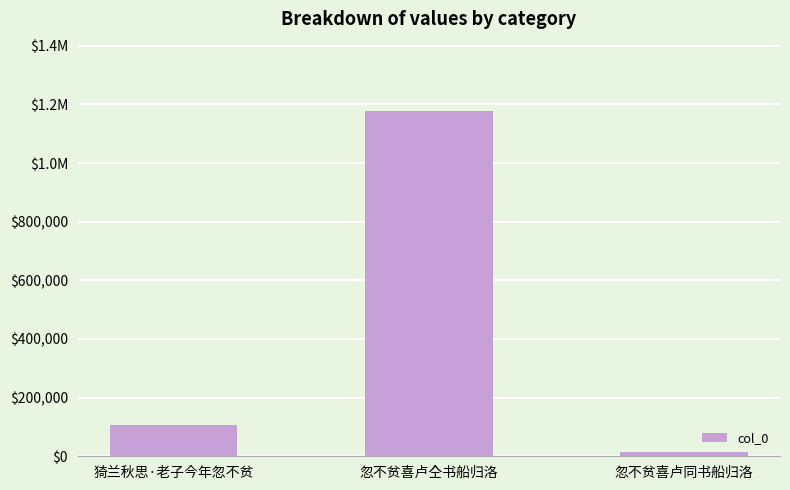

Does the chart contain any negative values?

No